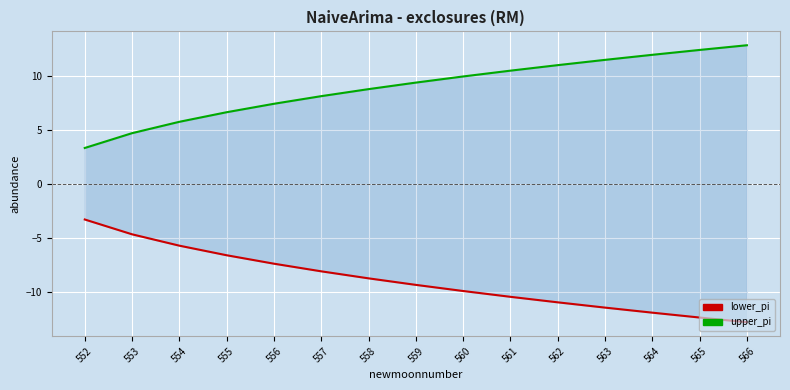

How many data points in upper_pi are less than 9?

7